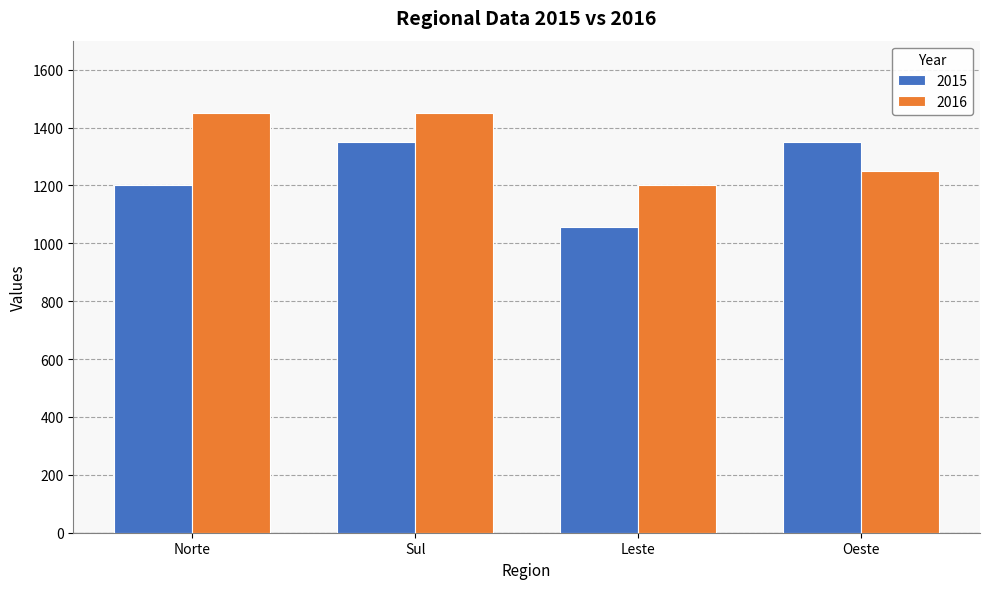

Which series changed the most between Norte and Leste?

2016